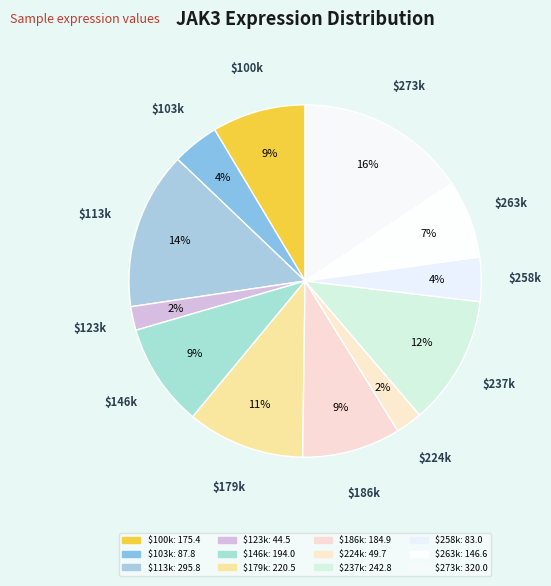

Count the number of slices in the pie.

12